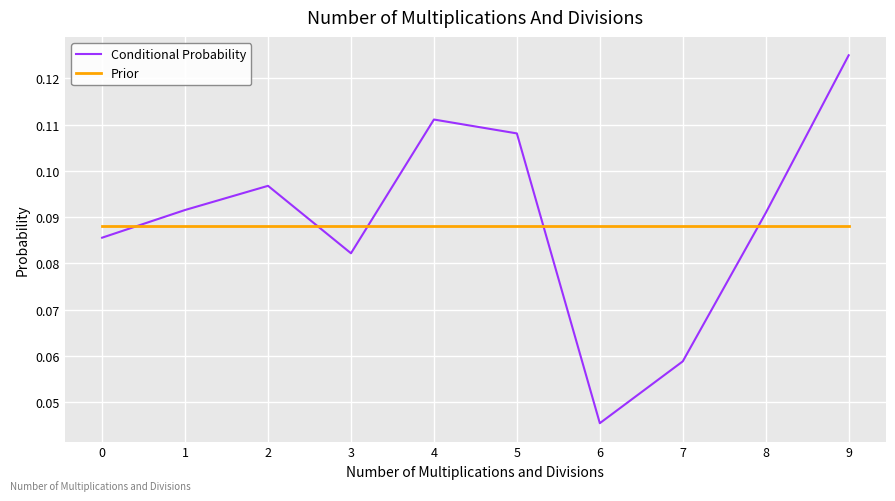

How many times do Conditional Probability and Prior cross each other?

5